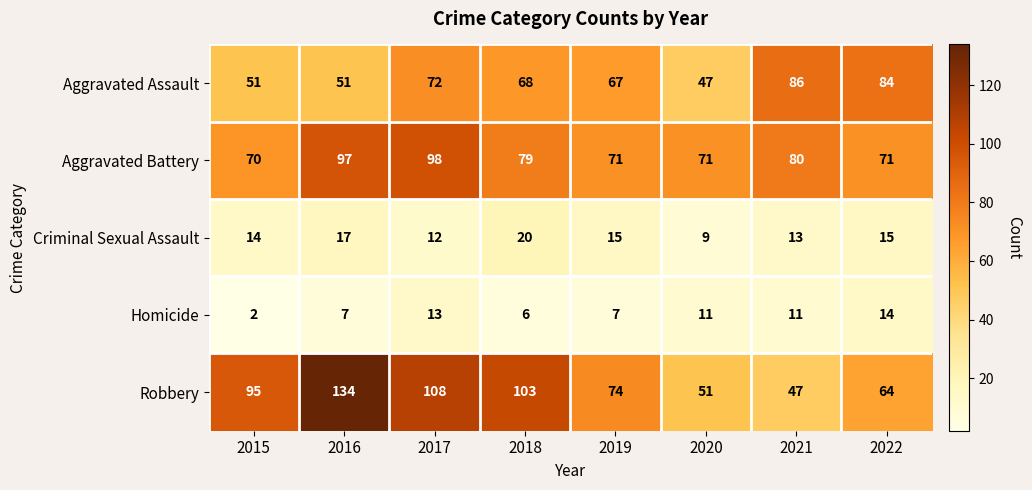

Which label corresponds to the smallest value in the chart?

2015